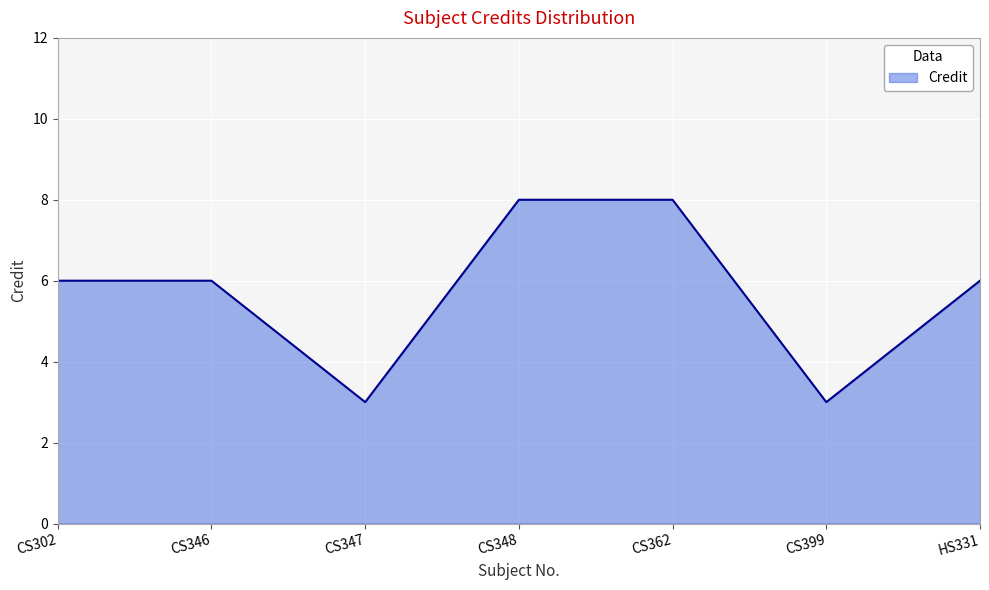

Count the values in the range 3 to 8.

7